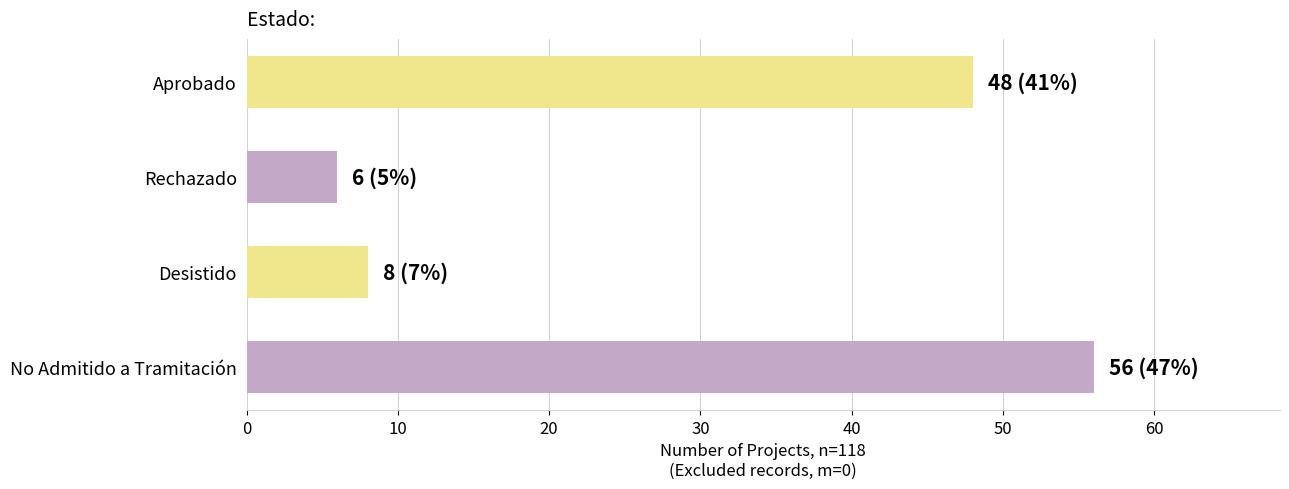

Rank the categories by value from lowest to highest.

Rechazado, Desistido, Aprobado, No Admitido a Tramitación